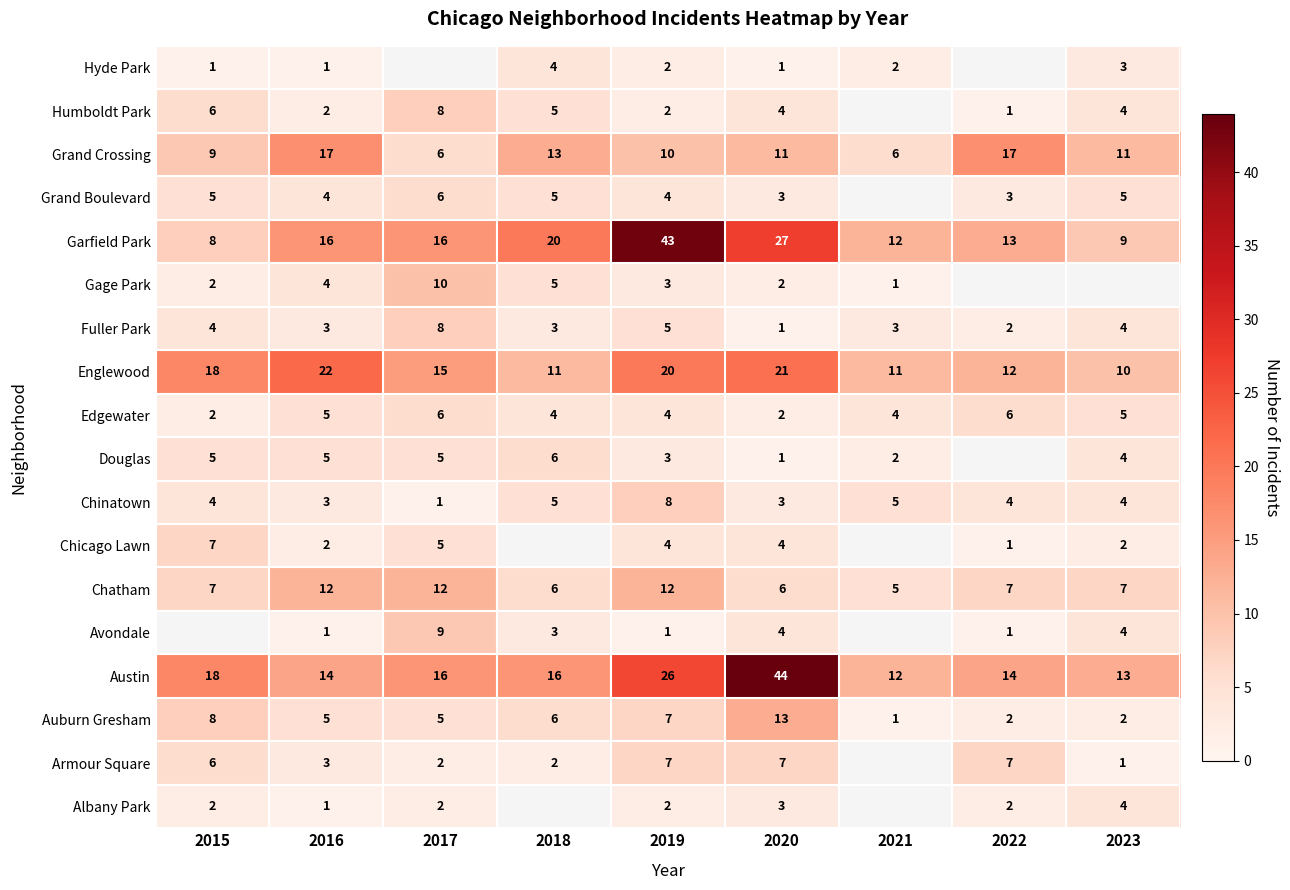

The Armour Square series shows 11.7 at 2020. True or false?

False